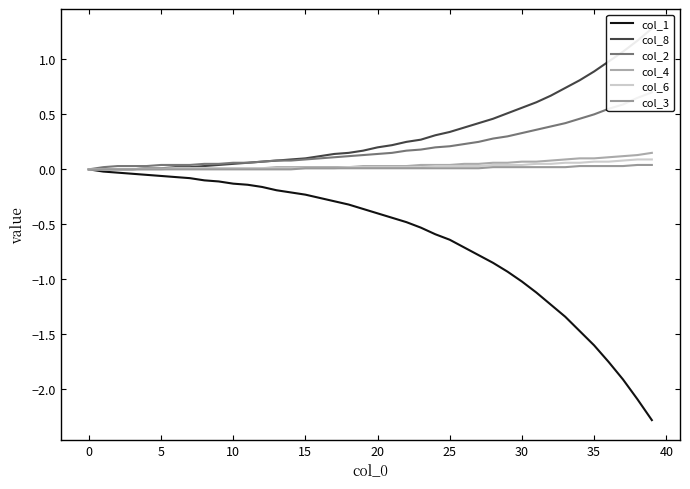

Does the chart have visible grid lines?

No